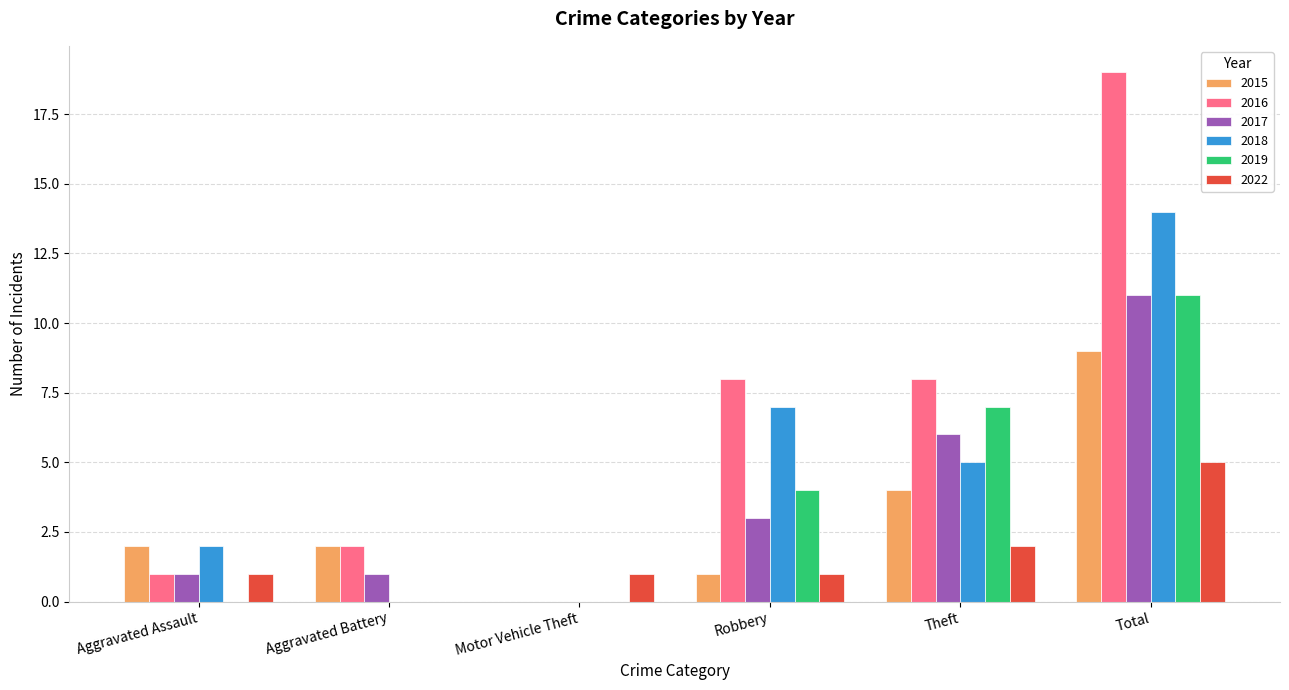

Reading left to right, what are all the values shown in this chart?

2015: Aggravated Assault=2	Aggravated Battery=2	Motor Vehicle Theft=0	Robbery=1	Theft=4	Total=9
2016: Aggravated Assault=1	Aggravated Battery=2	Motor Vehicle Theft=0	Robbery=8	Theft=8	Total=19
2017: Aggravated Assault=1	Aggravated Battery=1	Motor Vehicle Theft=0	Robbery=3	Theft=6	Total=11
2018: Aggravated Assault=2	Aggravated Battery=0	Motor Vehicle Theft=0	Robbery=7	Theft=5	Total=14
2019: Aggravated Assault=0	Aggravated Battery=0	Motor Vehicle Theft=0	Robbery=4	Theft=7	Total=11
2022: Aggravated Assault=1	Aggravated Battery=0	Motor Vehicle Theft=1	Robbery=1	Theft=2	Total=5